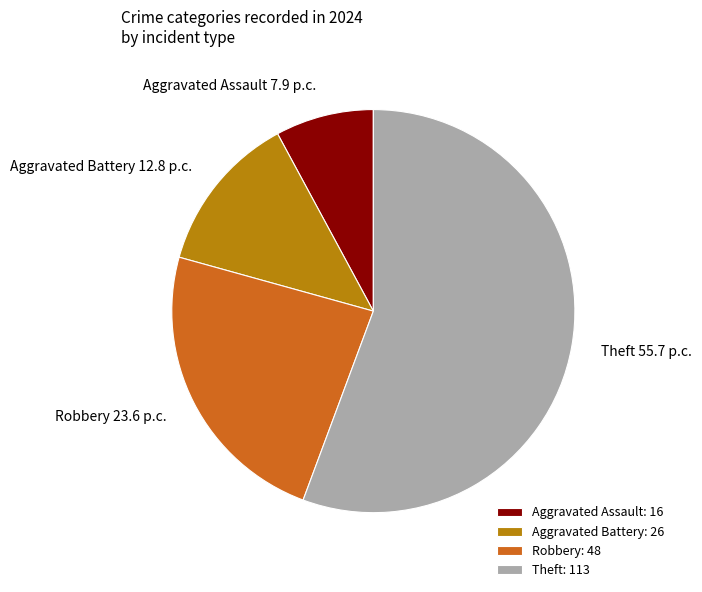

Approximately how many times larger is the value at Robbery compared to Aggravated Battery?

1.8